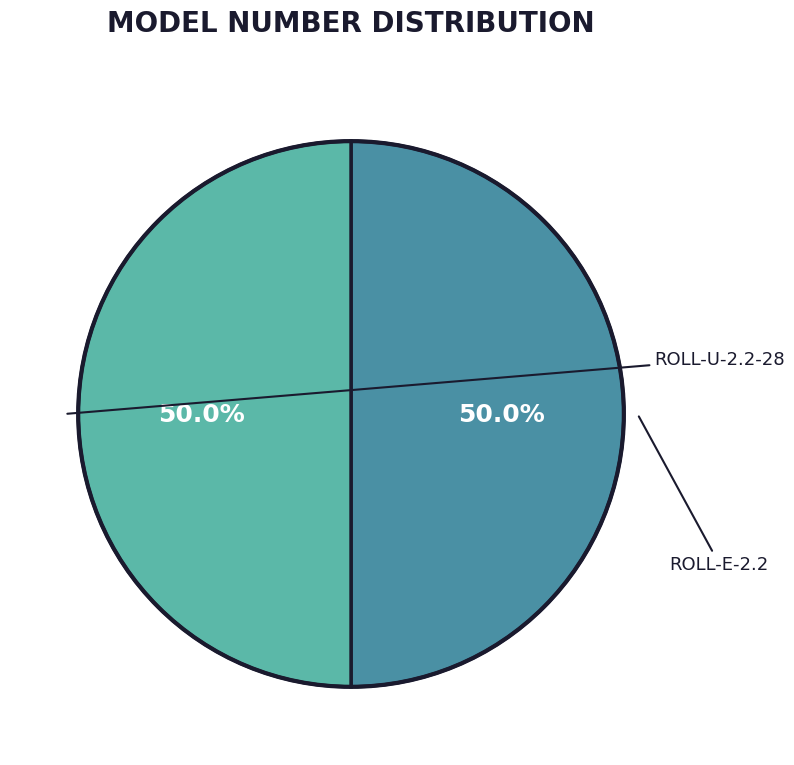

What is the majority slice?

ROLL-U-2.2-28